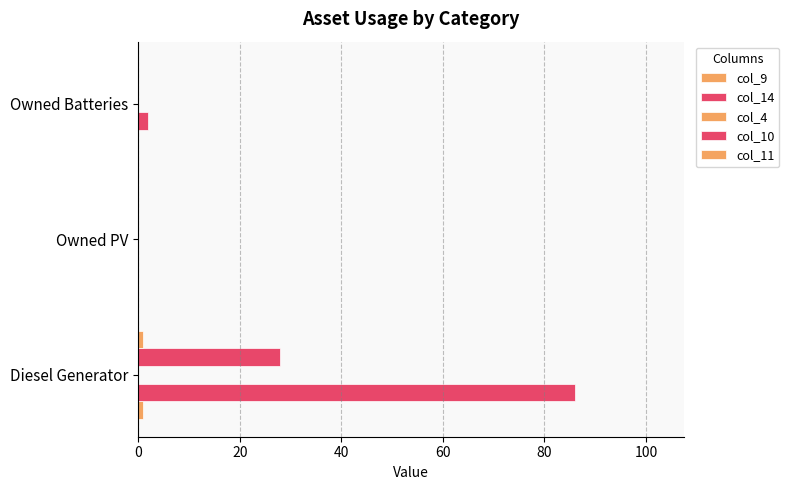

At how many categories does at least one series exceed 17?

1